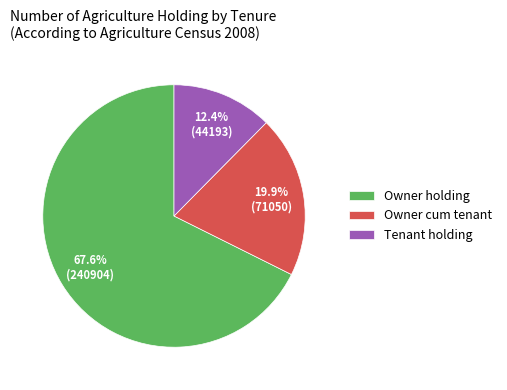

Approximately how many times larger is the value at Owner holding compared to Owner cum tenant?

3.4